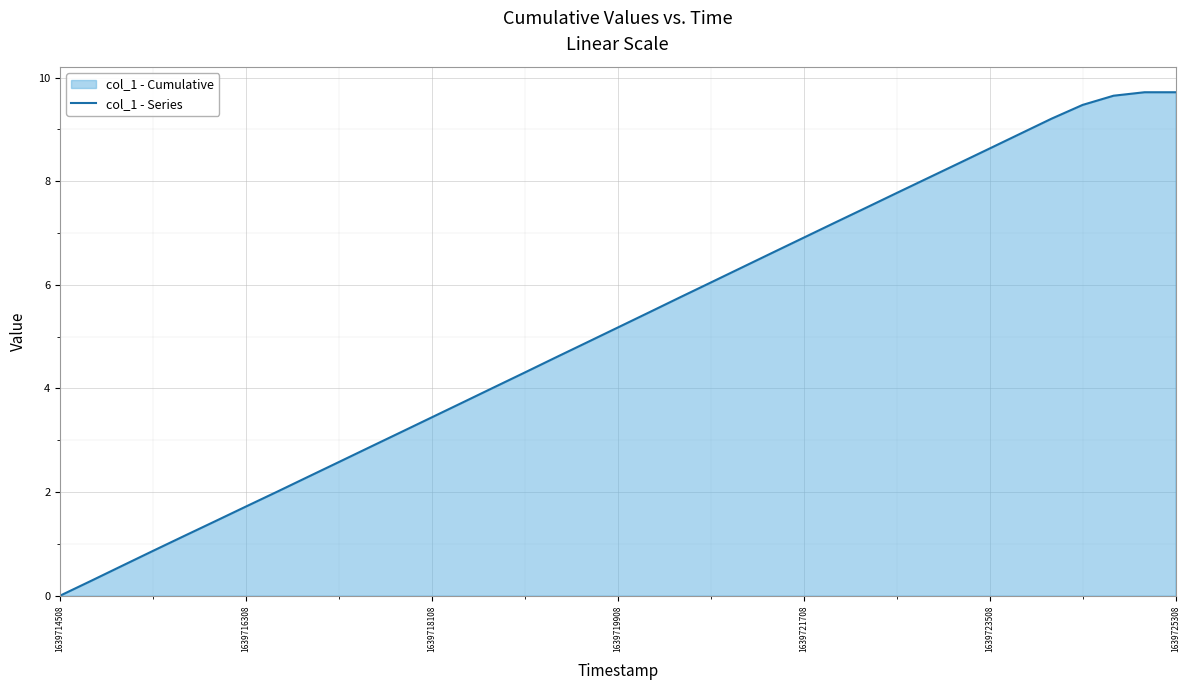

What is the difference between the maximum and minimum values?

9.7